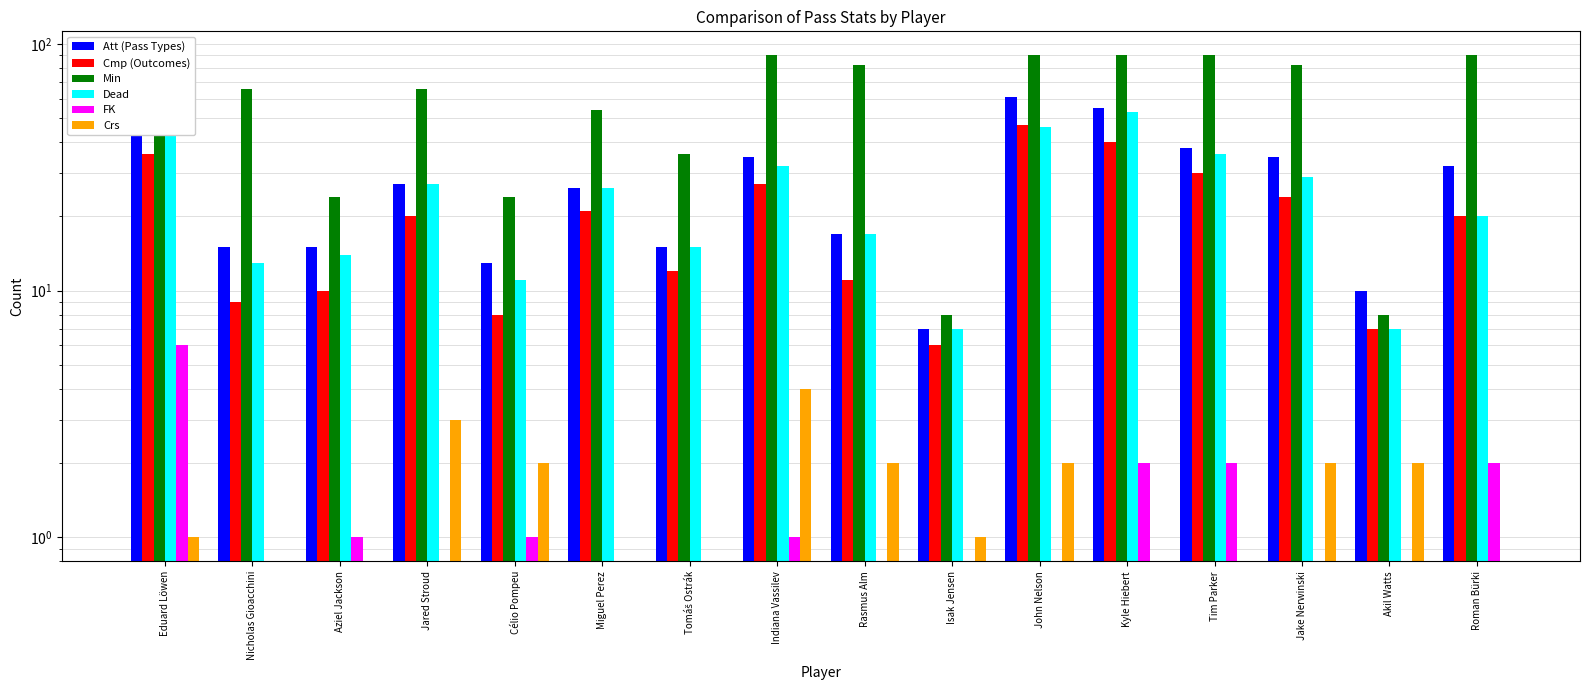

Is it true that Min equals 13 at Isak Jensen?

False